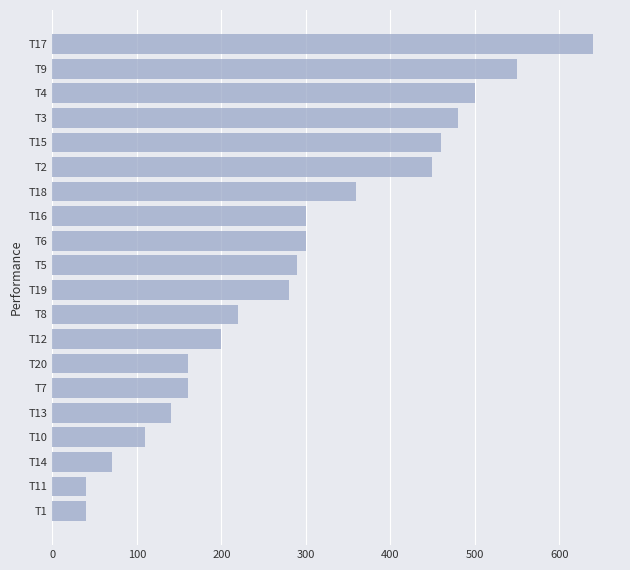

Where is the data nearest to the value 340?

T18